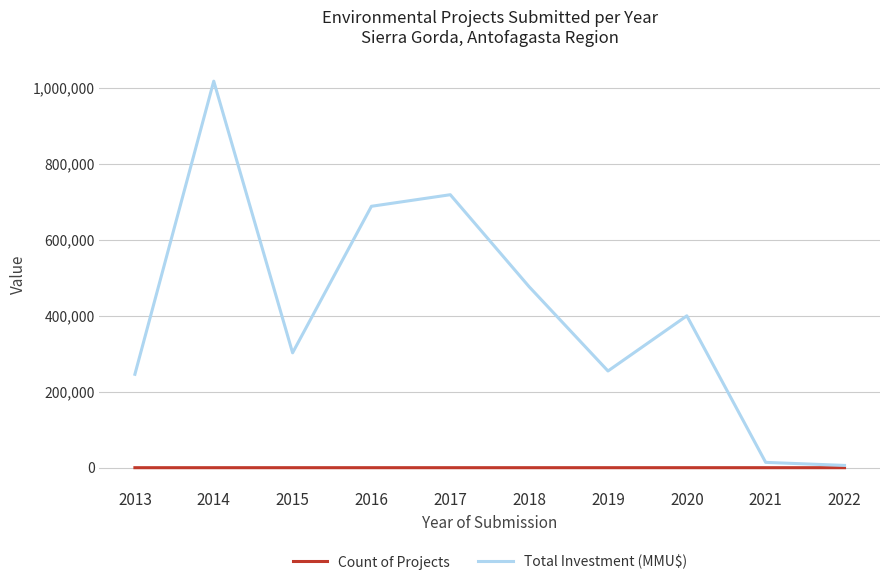

Which series has the largest total across all categories?

Total Investment (MMU$)